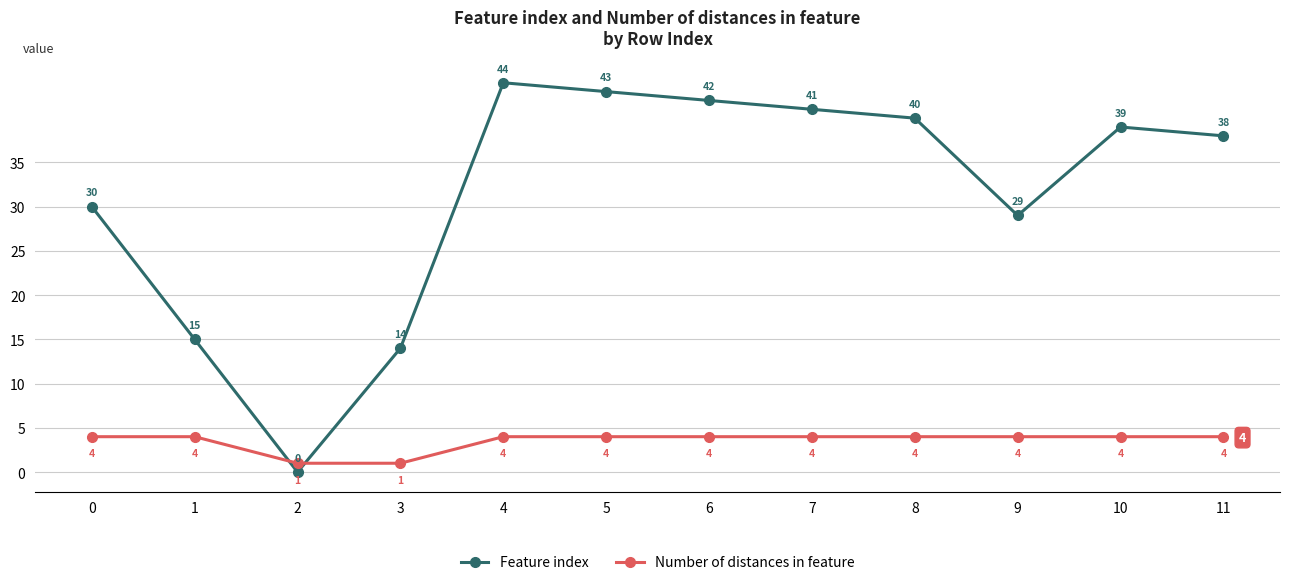

Where is the first local maximum for Feature index?

4